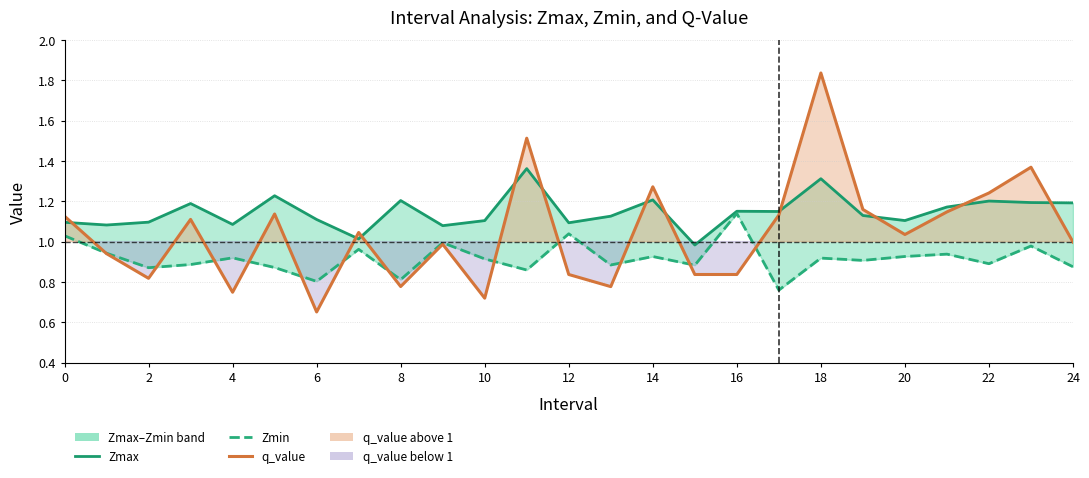

Is it true that q_value equals 0.3 at 10?

False